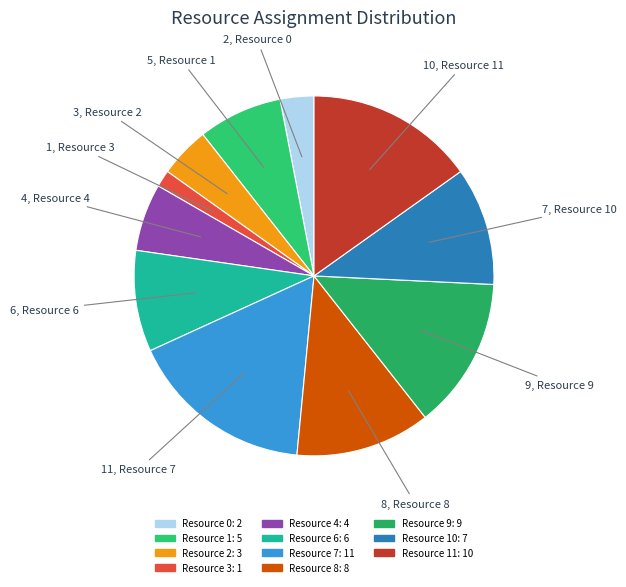

Which category has the smallest portion of the pie?

Resource 3